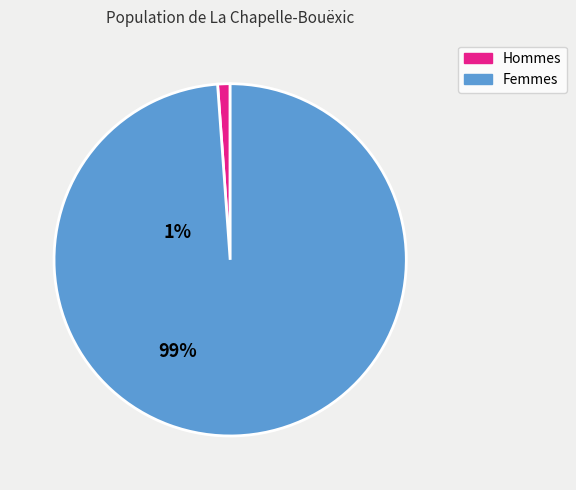

Is there any slice that represents more than half of the pie?

Yes